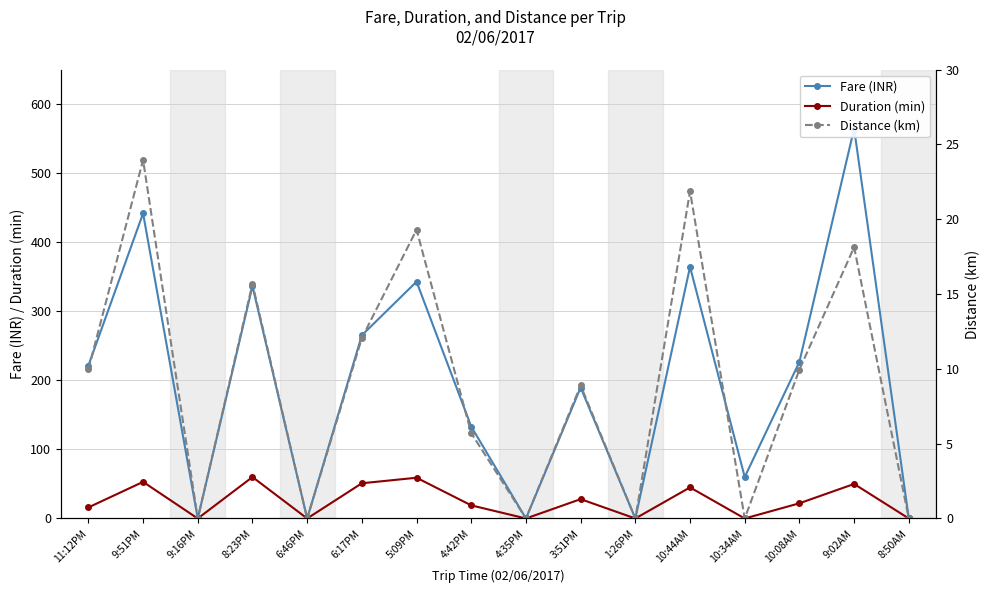

Which series has the widest spread of values?

Fare (INR)